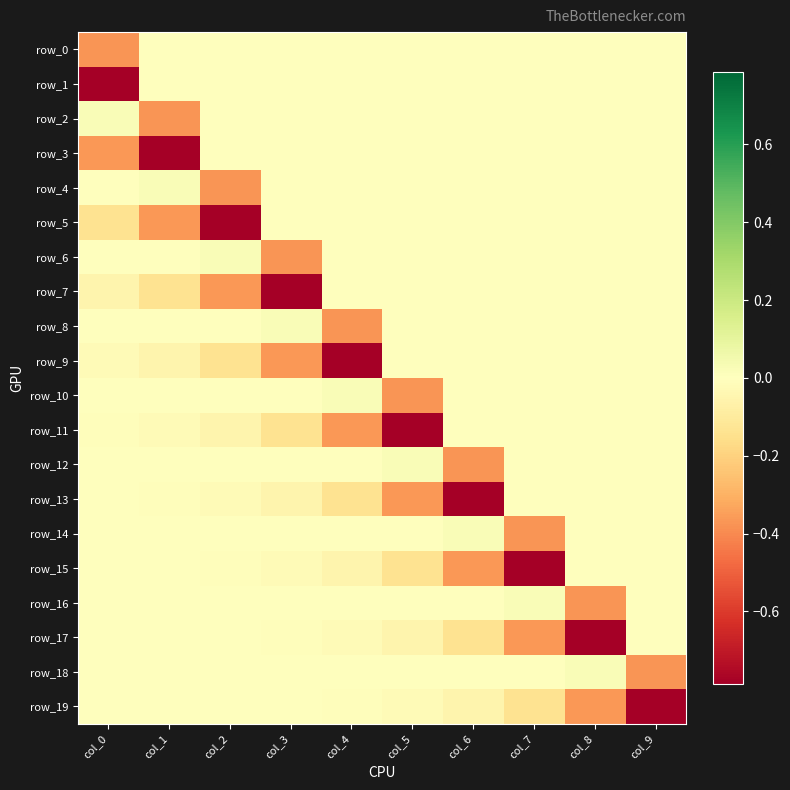

The value of row_1 at col_4 is -0.3. True or false?

False